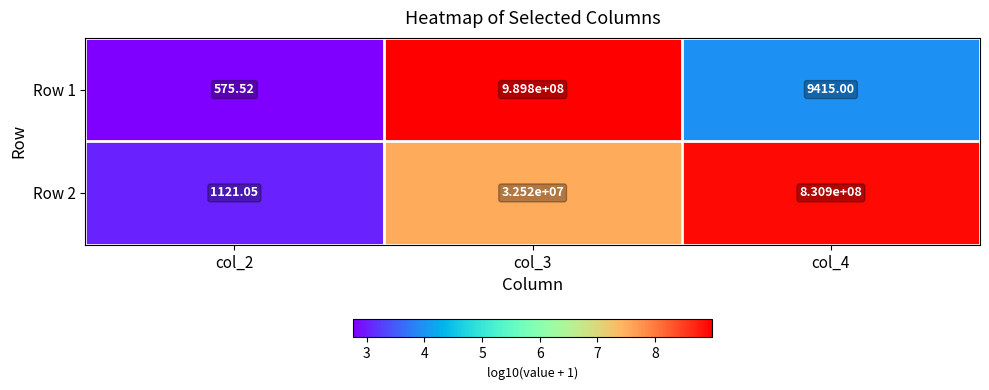

What is the smallest value displayed?

575.5